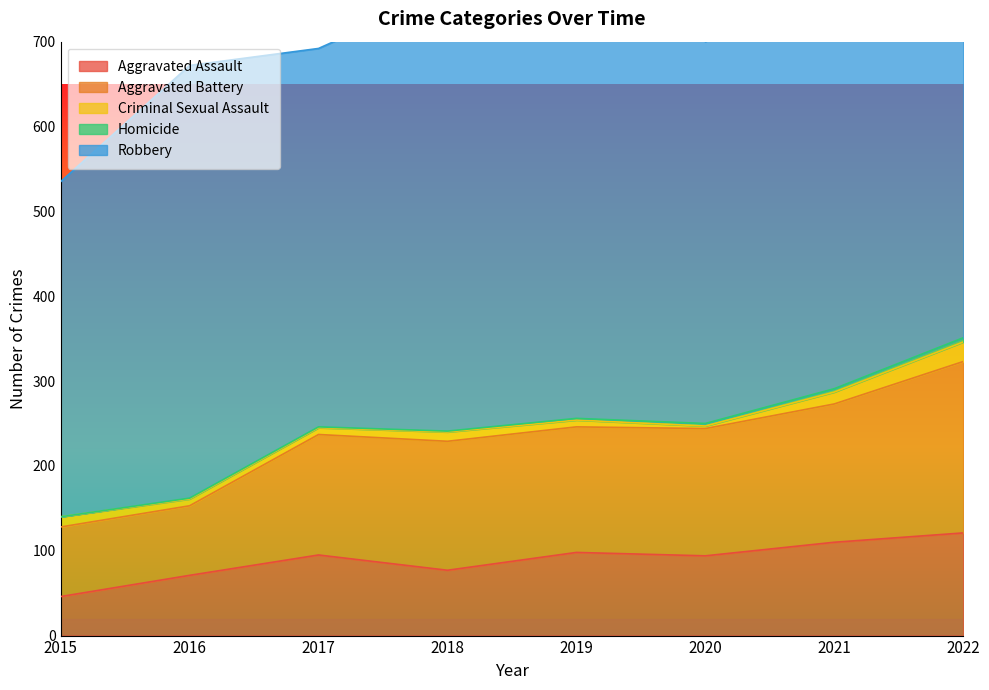

What is the spread (max minus min) of values at 2016?

509